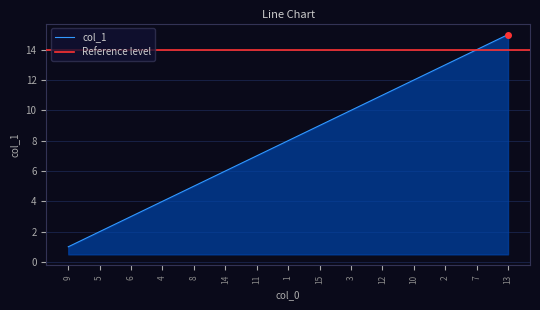

Reading left to right, extract all data points from this chart.

1	2	3	4	5	6	7	8	9	10	11	12	13	14	15